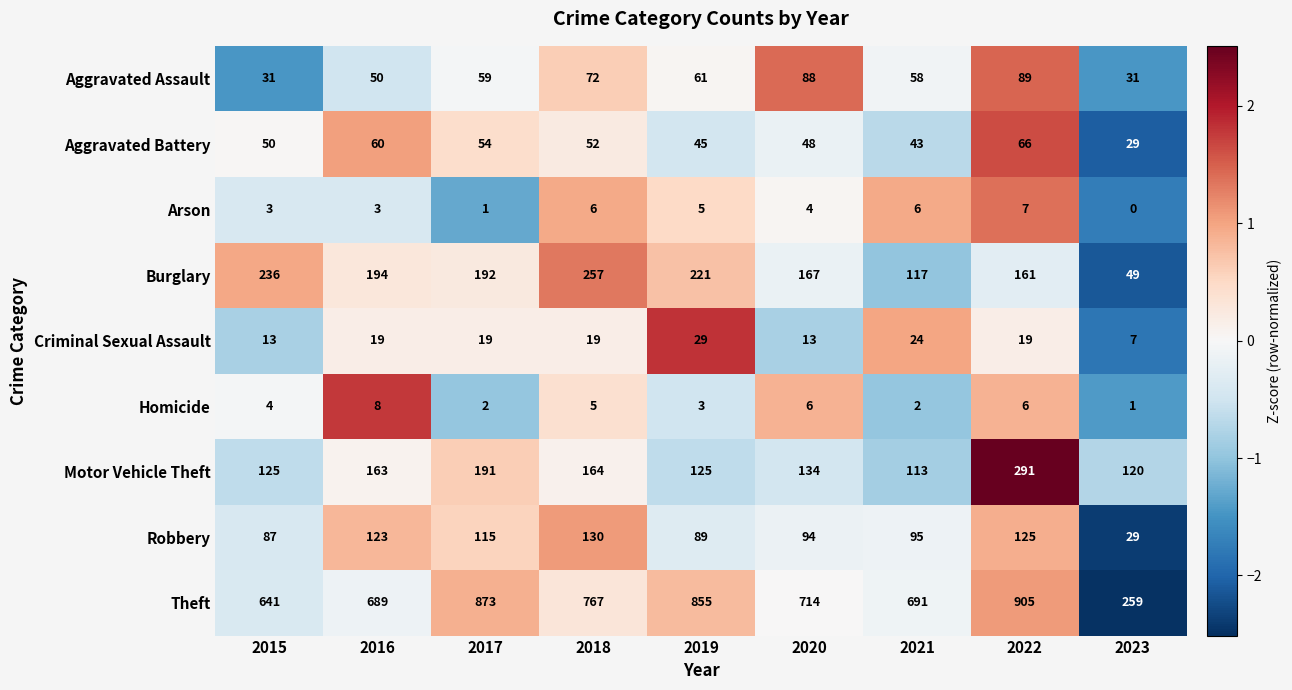

What is the spread (max minus min) of values at 2023?

259